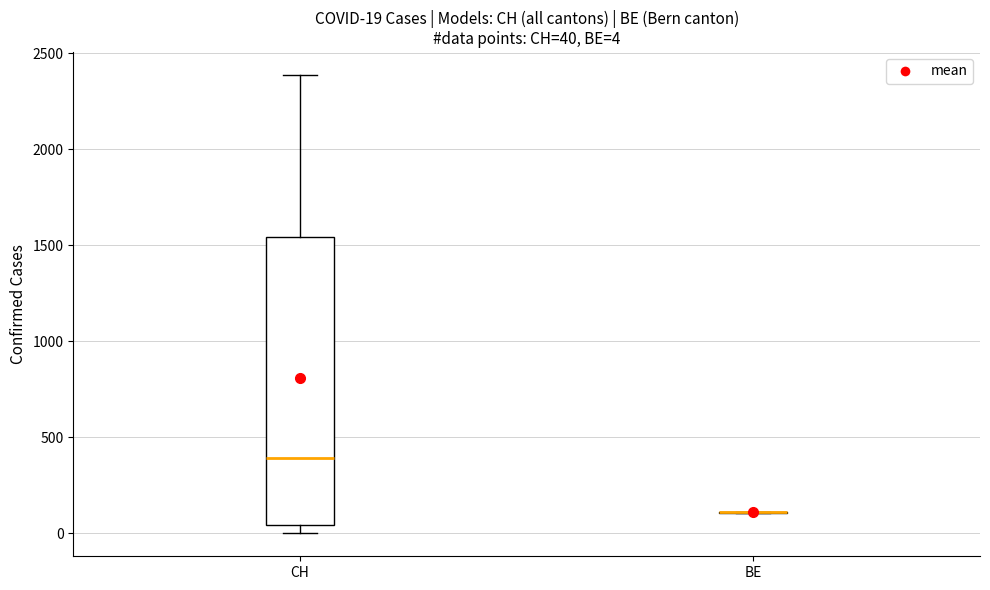

Comparing the boxes themselves (not the whiskers), which one is the tallest?

CH